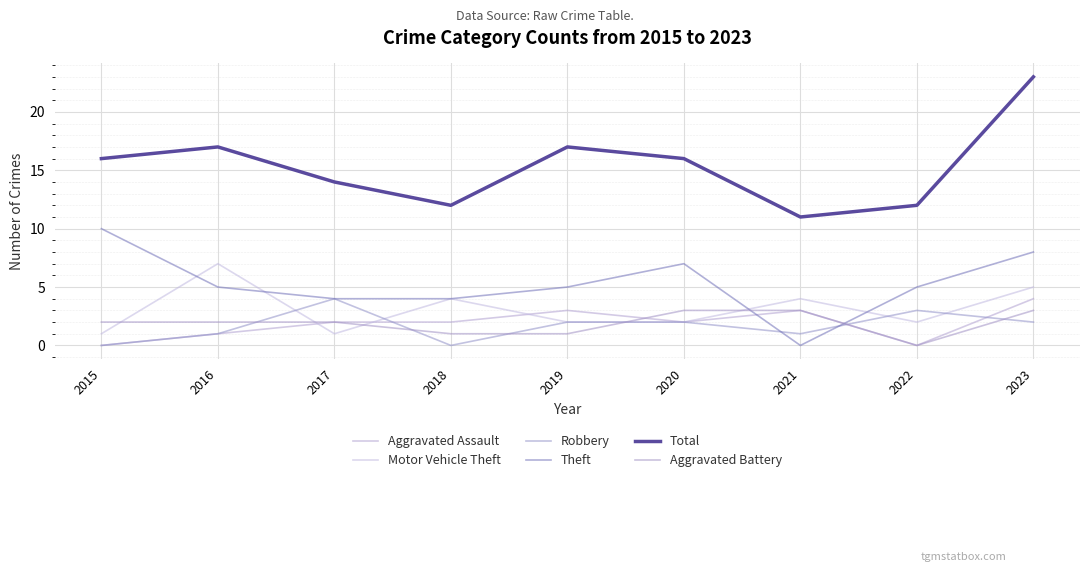

Is it true that Theft equals 3 at 2021?

False